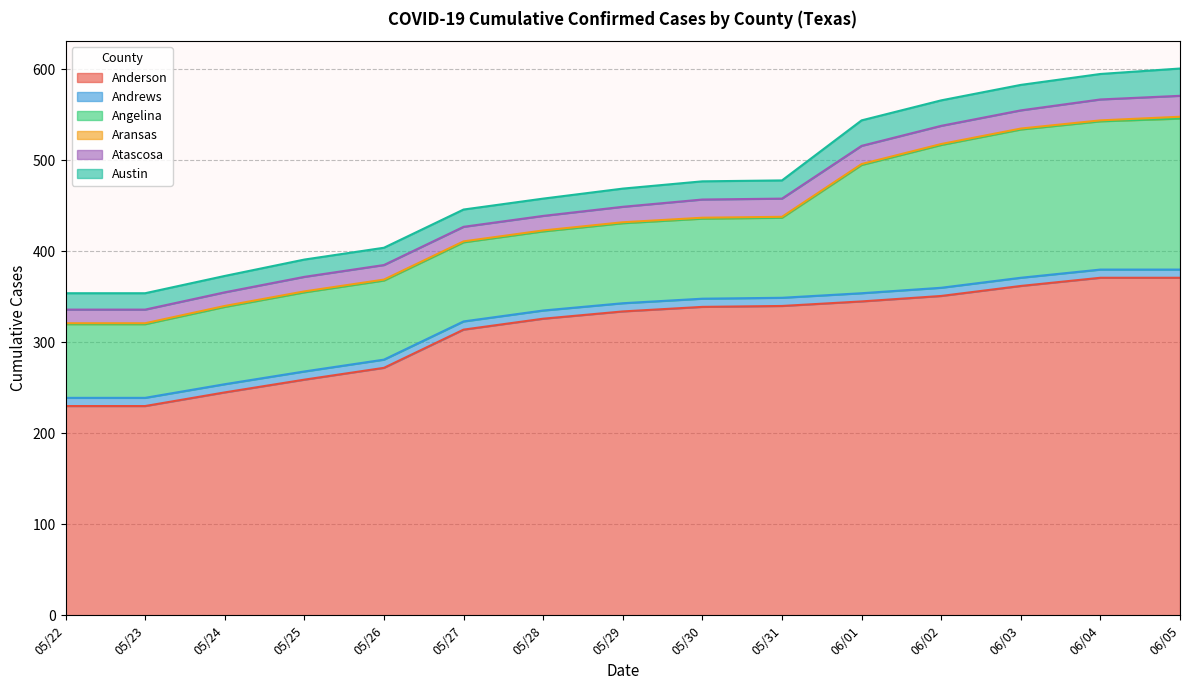

Rank the series by their maximum value, from highest to lowest.

Anderson, Angelina, Austin, Atascosa, Andrews, Aransas